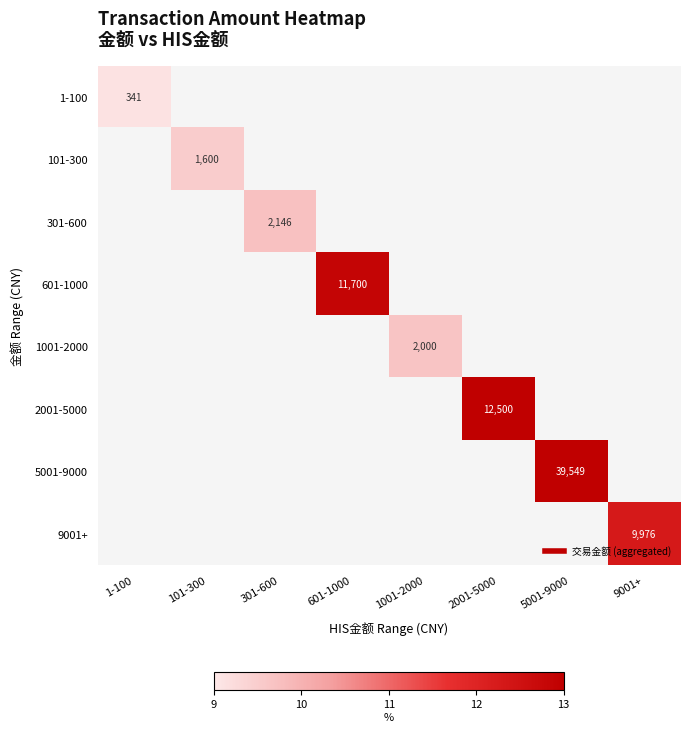

At 2001-5000, list the series in order from largest to smallest.

1-100, 101-300, 301-600, 601-1000, 1001-2000, 2001-5000, 5001-9000, 9001+